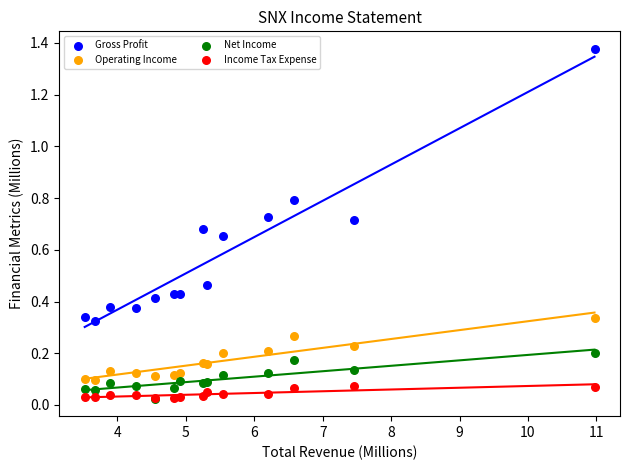

Which series has the largest Y range (max minus min)?

Gross Profit